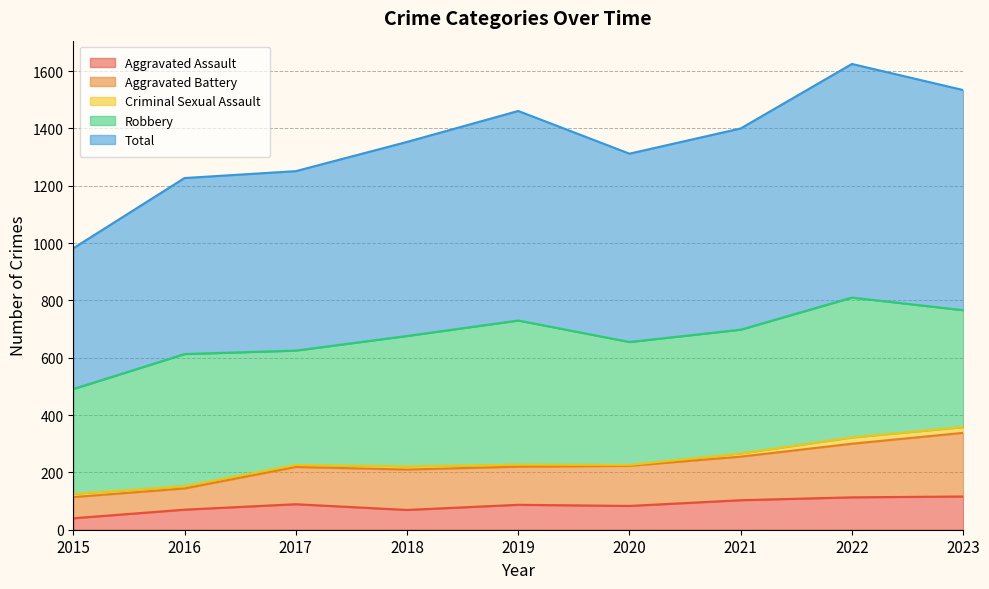

What is the highest value of the Aggravated Assault series?

116